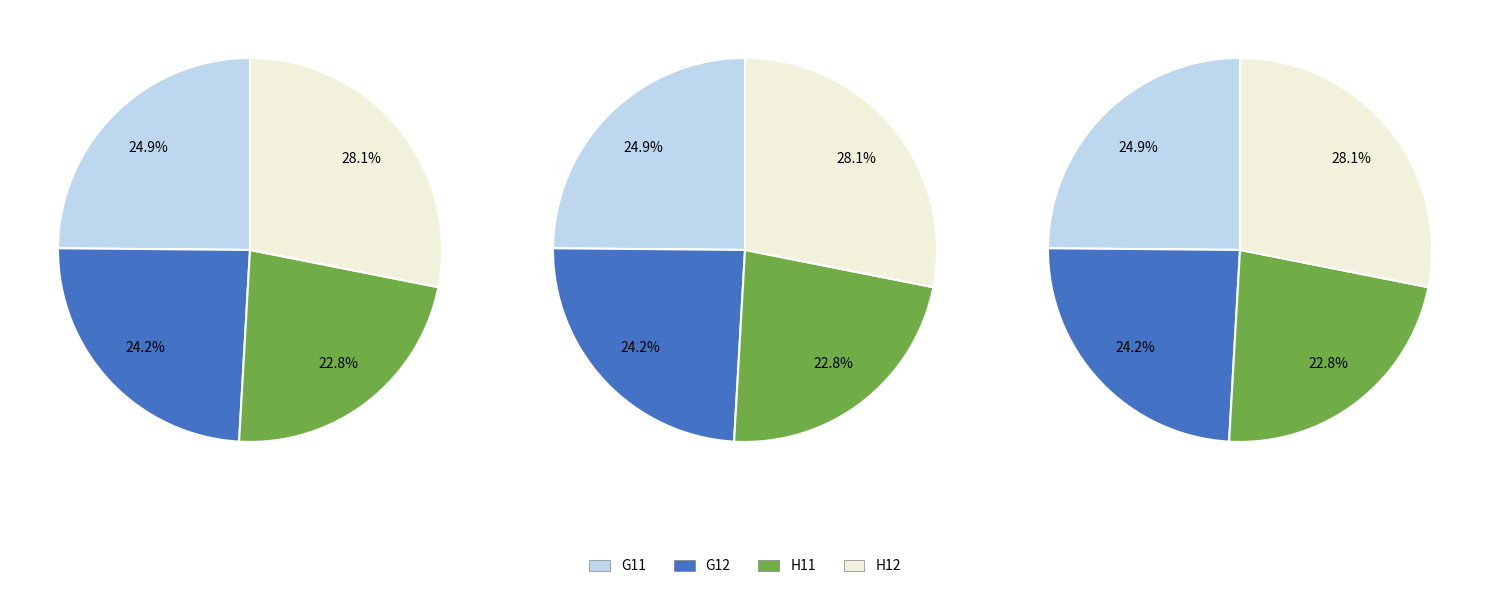

Is H11 the majority of the pie?

No